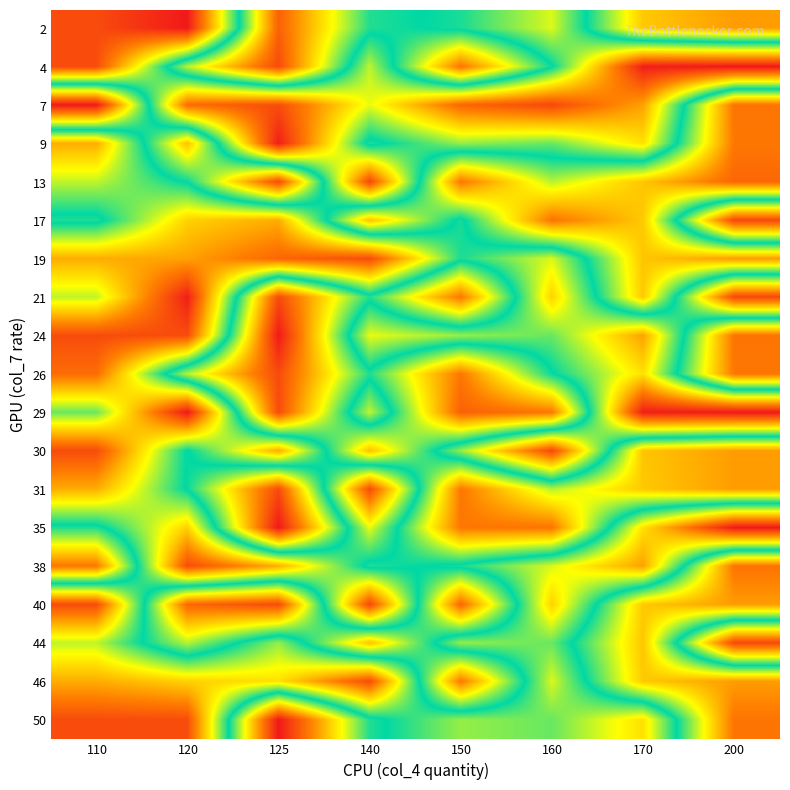

Reading right to left, list all the values displayed in this chart.

2: 200=6088	170=5651	160=2780	150=3738	140=4024	125=6751	120=76	110=706
4: 200=77	170=143	160=3900	150=6515	140=2921	125=7025	120=4759	110=707
7: 200=6514	170=1687	160=657	150=1030	140=2708	125=721	120=1109	110=7645
9: 200=6477	170=2309	160=3349	150=3124	140=4023	125=144	120=5727	110=1796
13: 200=6682	170=5684	160=4759	150=6478	140=657	125=7025	120=3899	110=2921
17: 200=658	170=5651	160=6515	150=3738	140=5727	125=1795	120=2157	110=4023
19: 200=6088	170=5684	160=2780	150=3738	140=706	125=1030	120=1687	110=1796
21: 200=658	170=5651	160=2157	150=6477	140=4024	125=7024	120=143	110=2921
24: 200=6514	170=1687	160=3349	150=3124	140=2708	125=7645	120=721	110=706
26: 200=6477	170=2309	160=3900	150=6478	140=4023	125=7025	120=4759	110=1109
29: 200=77	170=143	160=6478	150=6751	140=2921	125=7024	120=76	110=3349
30: 200=6088	170=5684	160=657	150=3124	140=5727	125=1795	120=3899	110=707
31: 200=6088	170=5651	160=4759	150=6477	140=706	125=7025	120=3899	110=1795
35: 200=77	170=2309	160=6515	150=6478	140=2708	125=7645	120=2157	110=4023
38: 200=6514	170=1687	160=2780	150=3738	140=4024	125=1795	120=721	110=6478
40: 200=6088	170=5651	160=2157	150=6682	140=657	125=7024	120=6682	110=707
44: 200=658	170=5684	160=3349	150=3124	140=5727	125=3124	120=4759	110=2921
46: 200=6088	170=5651	160=2780	150=6477	140=706	125=2309	120=2157	110=1796
50: 200=6514	170=2309	160=3349	150=3124	140=4023	125=7645	120=721	110=706